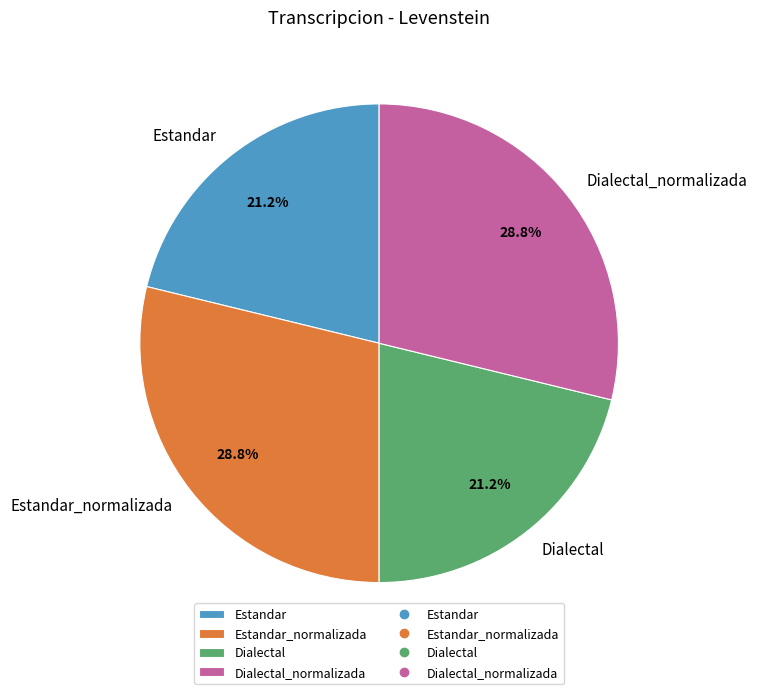

Is it true that Estandar_normalizada is 23% of the pie?

False